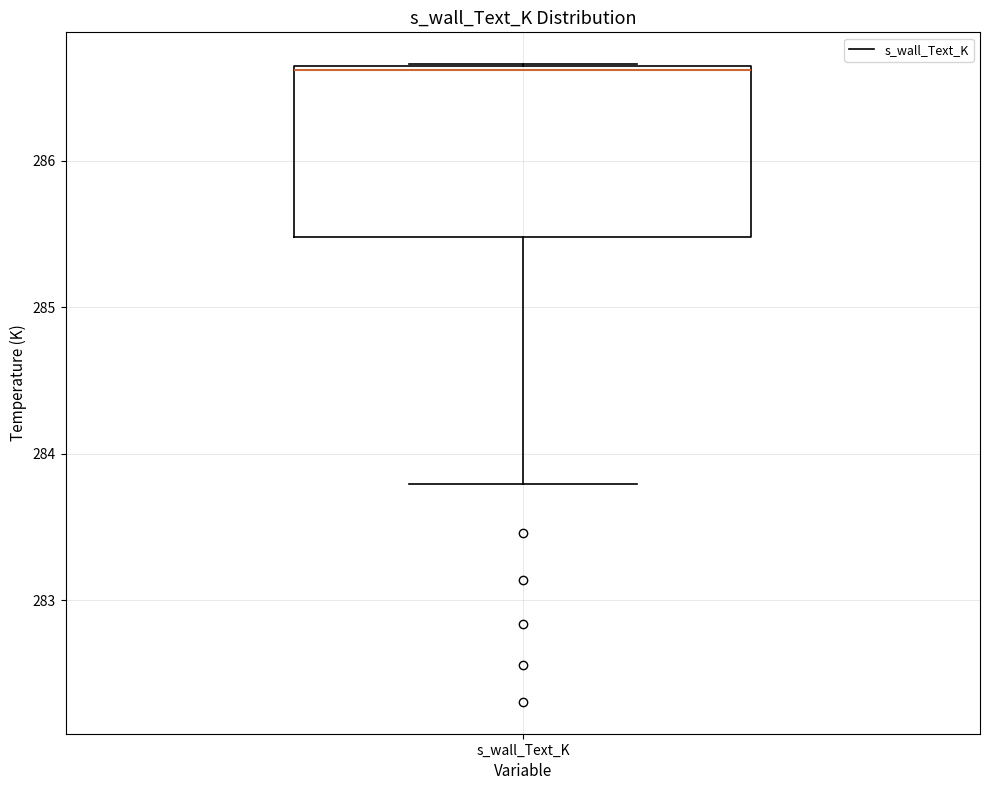

Read this box plot against the y-axis: the position of the median line, the range covered by the box, and the ends of both whiskers. The values are not printed on the chart, so give them approximately, as read against the axis.

median 286.6, box 285.5 to 286.6, whiskers 283.8 to 286.7